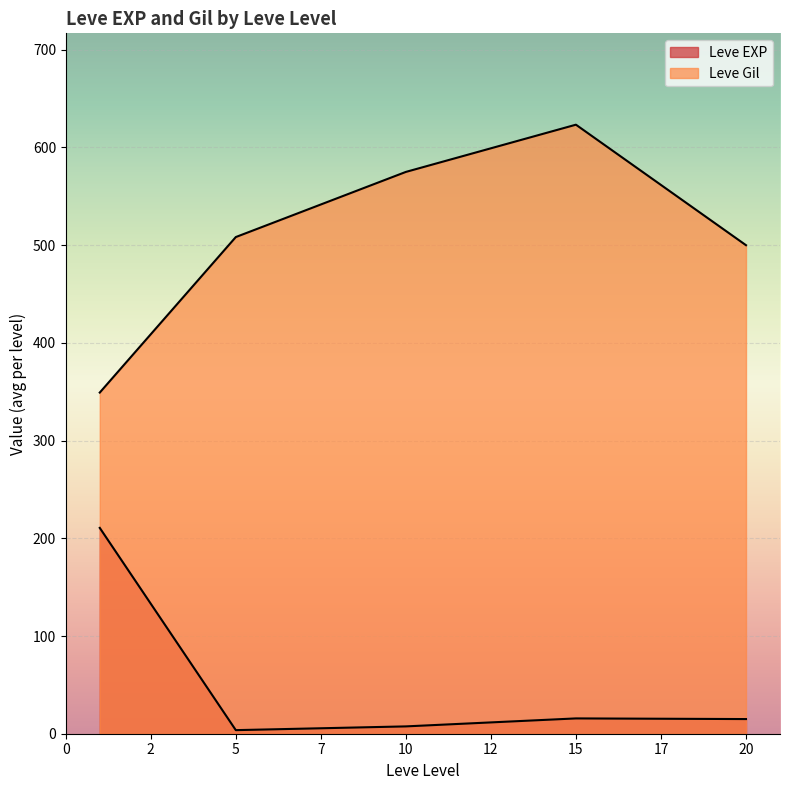

How many lines are shown in the chart?

2